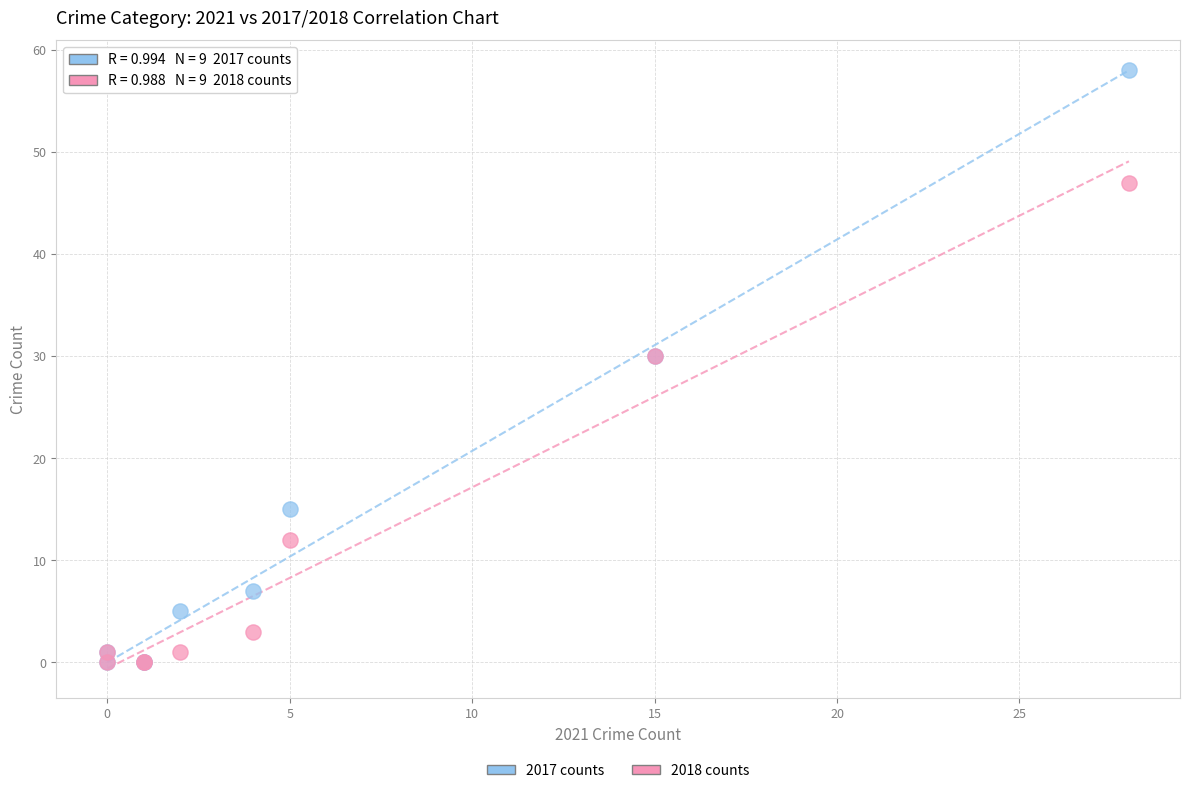

What are all the series names shown in the legend?

2017 counts, 2018 counts